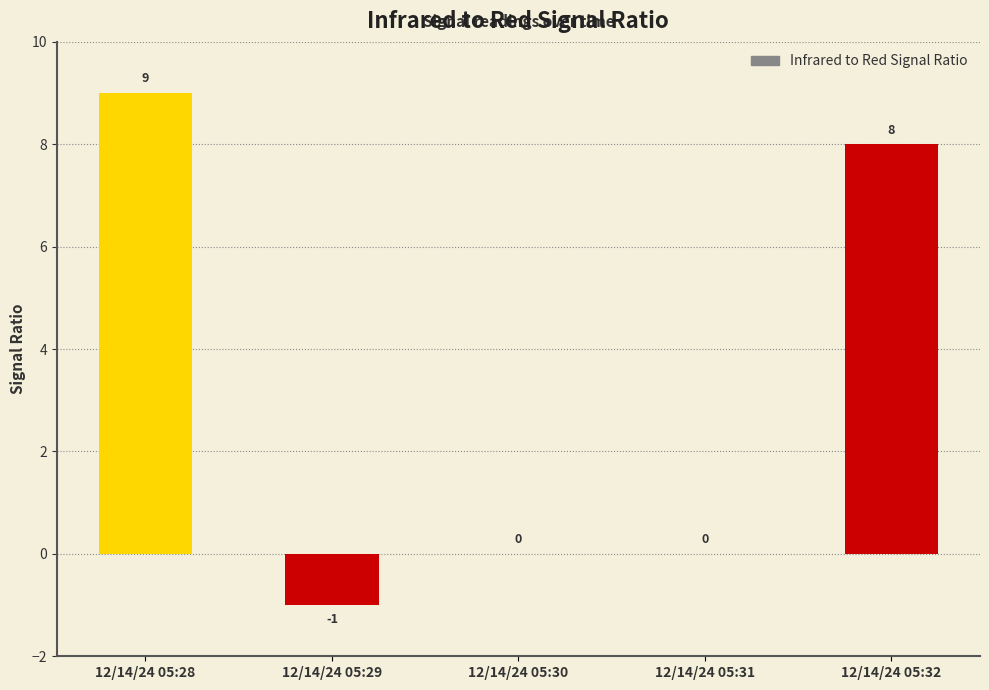

Count the values in the range 0 to 8.

3